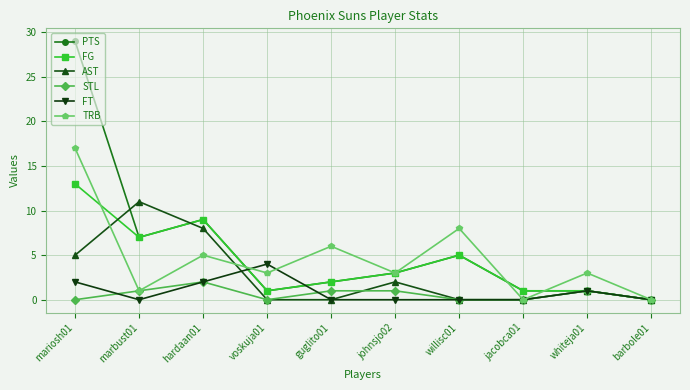

At which category is the sum across all series the highest?

mariosh01